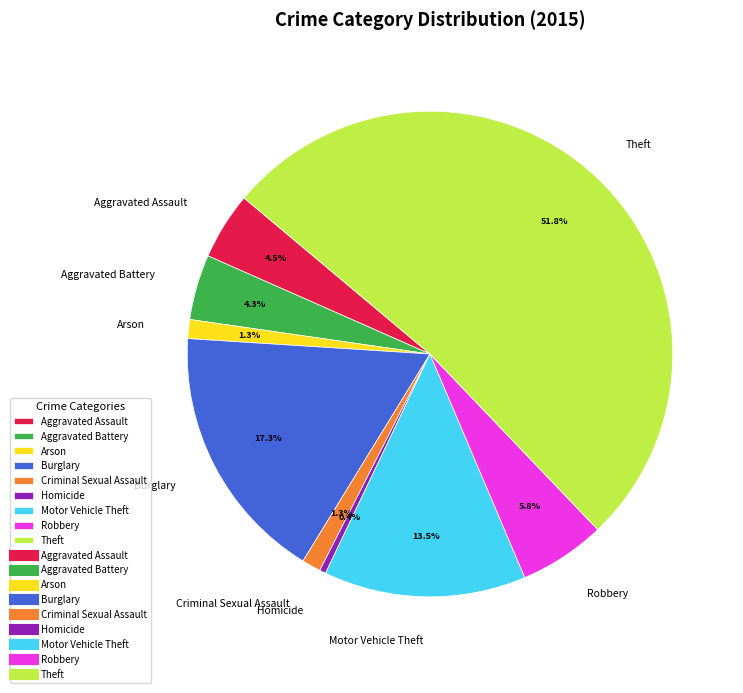

Which has a higher value, Aggravated Battery or Theft?

Theft